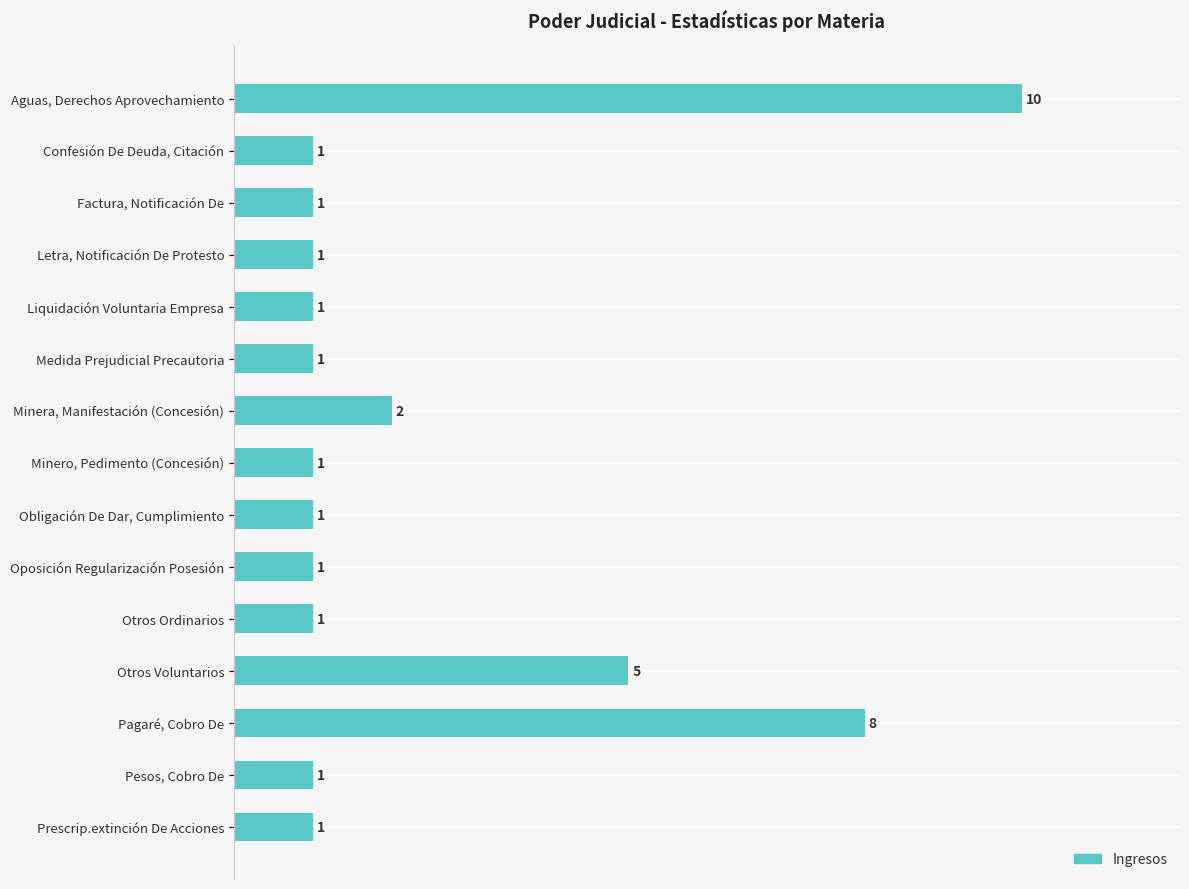

Is it true that the value at Aguas, Derechos Aprovechamiento is 10?

True